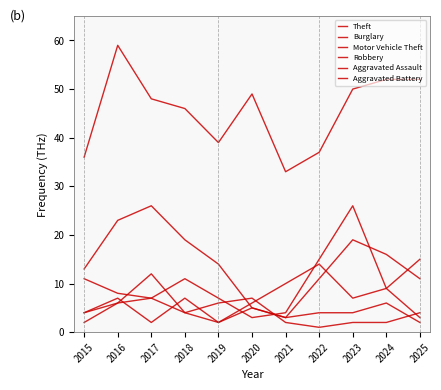

How many lines are shown in the chart?

6